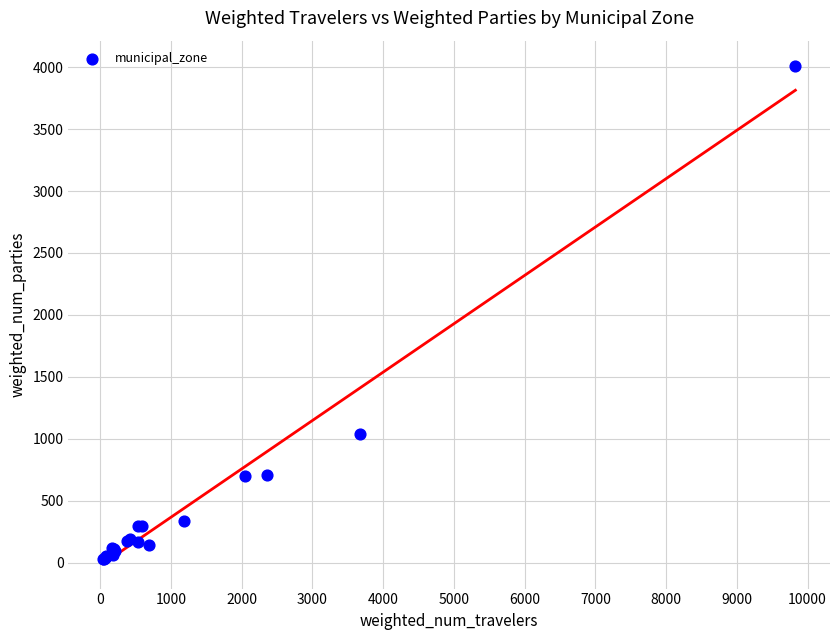

What Y value in the scatter plot is closest to 2020?

1038.6